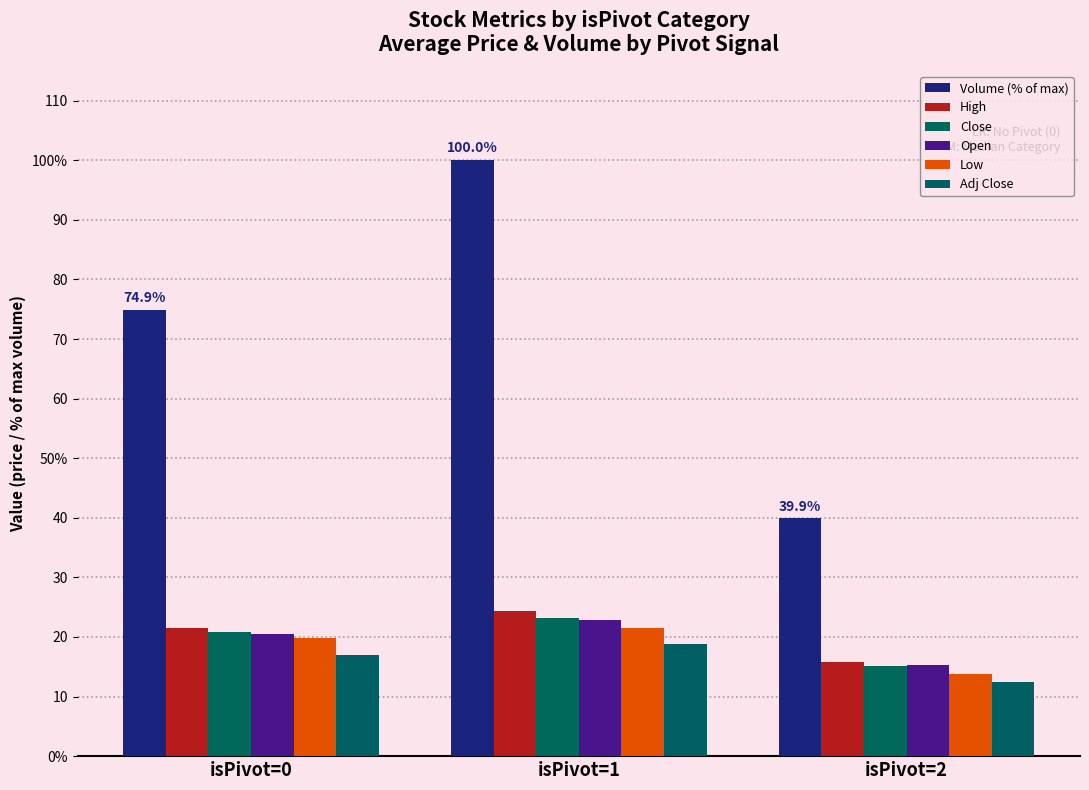

What value does the Low series have at isPivot=0?

19.9